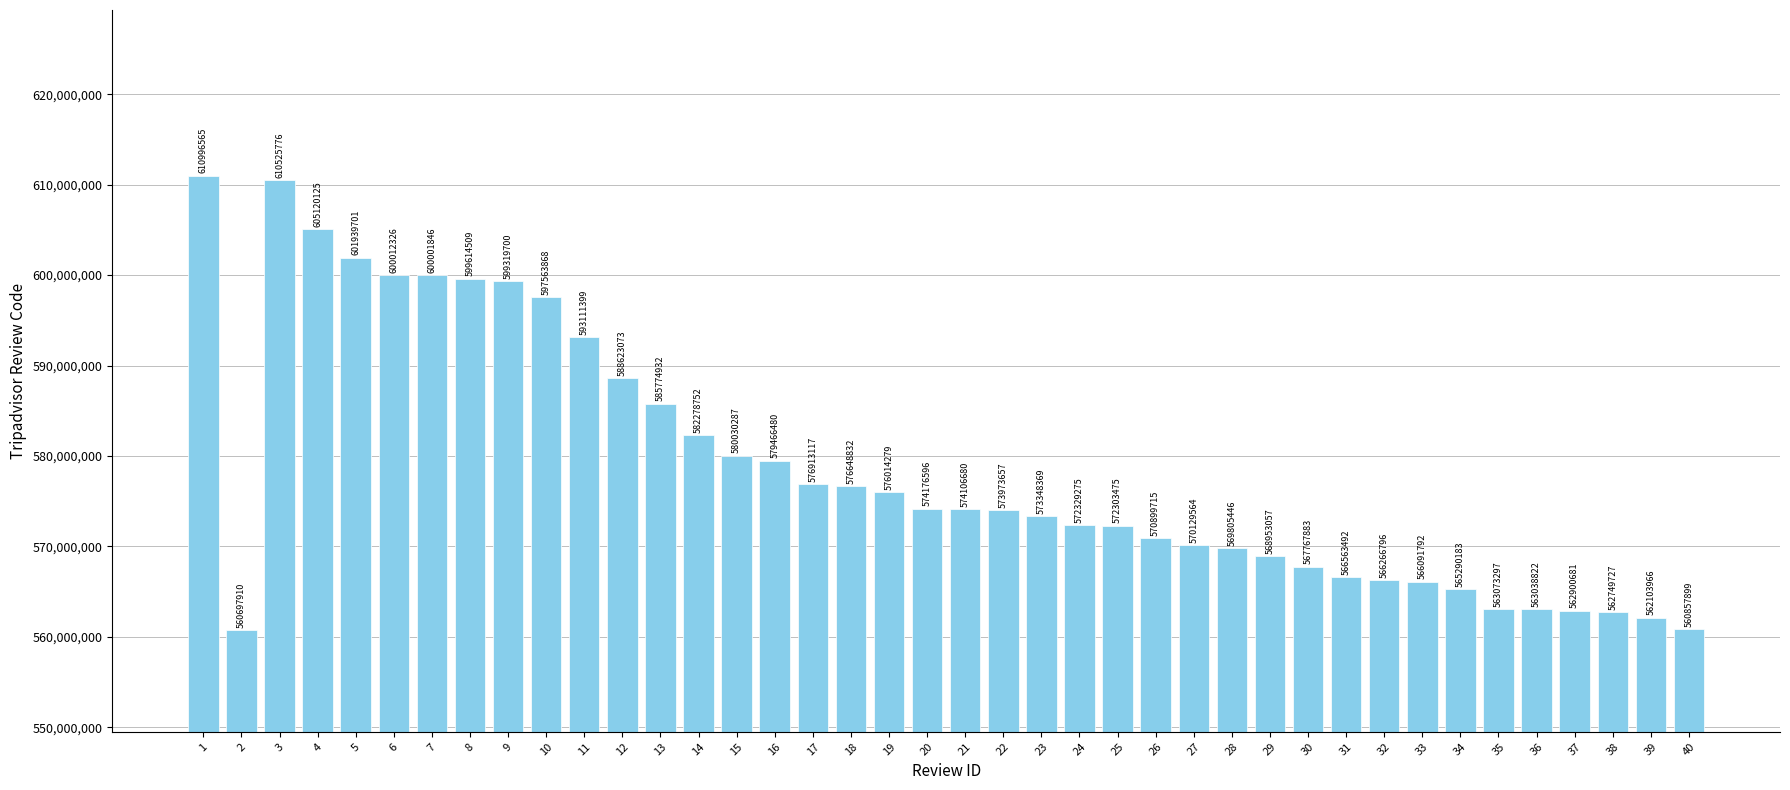

Between 9 and 13, which is larger?

9